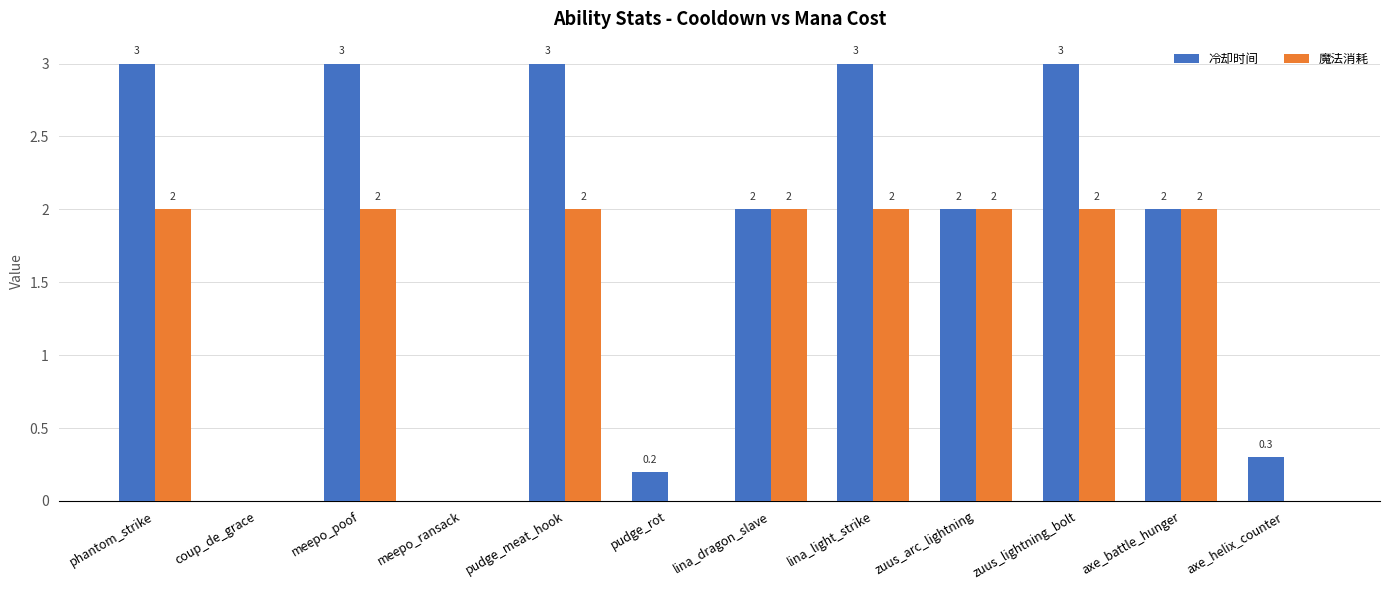

Count the number of data series in this chart.

2